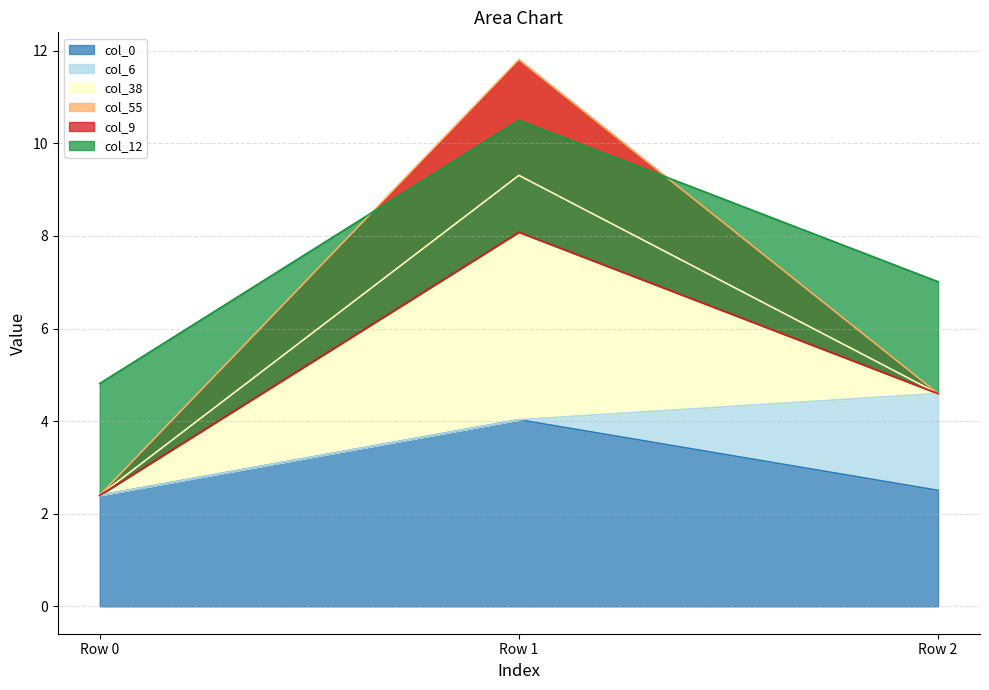

Reading left to right, list all the values displayed in this chart.

col_0: Row 0=2.4	Row 1=4.0	Row 2=2.5
col_6: Row 0=0.0	Row 1=0.0	Row 2=2.1
col_38: Row 0=0.0	Row 1=5.3	Row 2=0.0
col_55: Row 0=0.0	Row 1=2.5	Row 2=0.0
col_9: Row 0=0.0	Row 1=-3.7	Row 2=0.0
col_12: Row 0=2.4	Row 1=2.4	Row 2=2.4